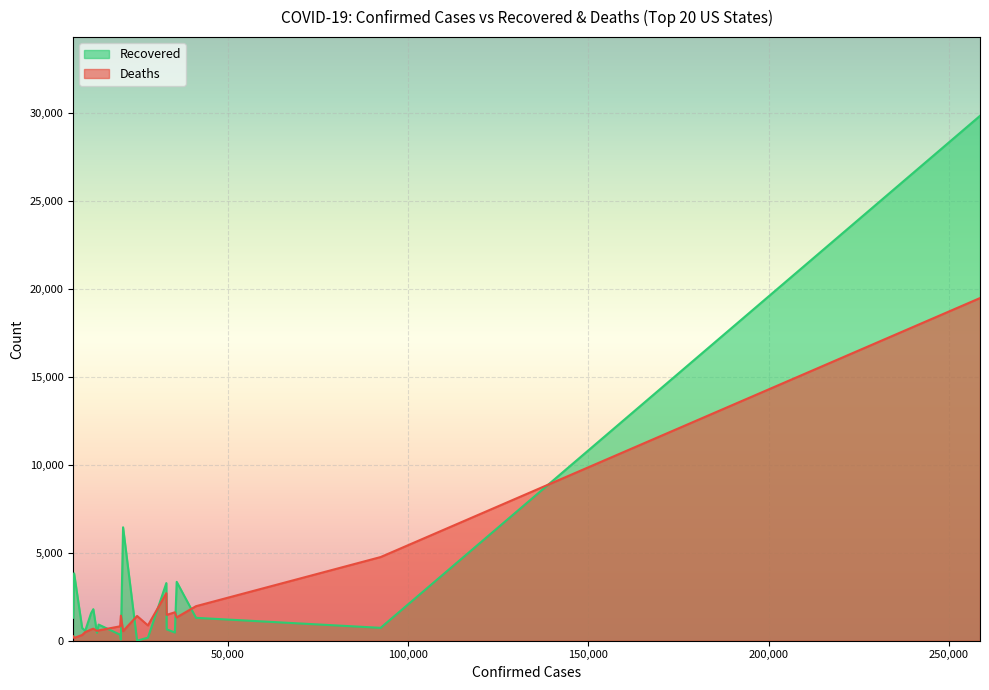

Reading left to right, transcribe all the data shown in this chart.

Recovered: New York=29826	Massachusetts=1299	New Jersey=730	California=3345	Pennsylvania=466	Illinois=645	Michigan=3272	Florida=174	Louisiana=0	Texas=6444	Connecticut=63	Georgia=340	Maryland=917	Ohio=448	WA=1790	Indiana=1559	Colorado=559	Virginia=721	Tennessee=3828	North Carolina=1302
Deaths: New York=19470	Massachusetts=1961	New Jersey=4753	California=1326	Pennsylvania=1614	Illinois=1468	Michigan=2700	Florida=867	Louisiana=1405	Texas=545	Connecticut=1423	Georgia=818	Maryland=584	Ohio=557	WA=682	Indiana=635	Colorado=486	Virginia=324	Tennessee=157	North Carolina=245